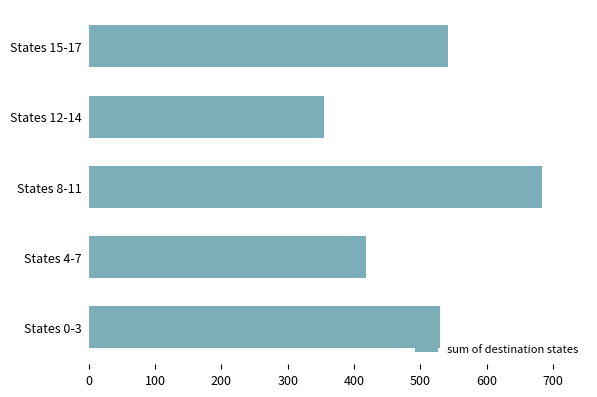

Rank the categories by value from lowest to highest.

States 12-14, States 4-7, States 0-3, States 15-17, States 8-11